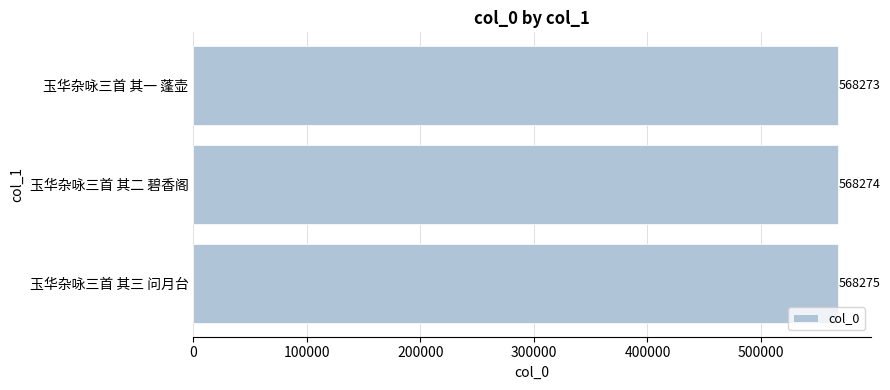

List the labels in order of value, largest first.

玉华杂咏三首 其三 问月台, 玉华杂咏三首 其二 碧香阁, 玉华杂咏三首 其一 蓬壶